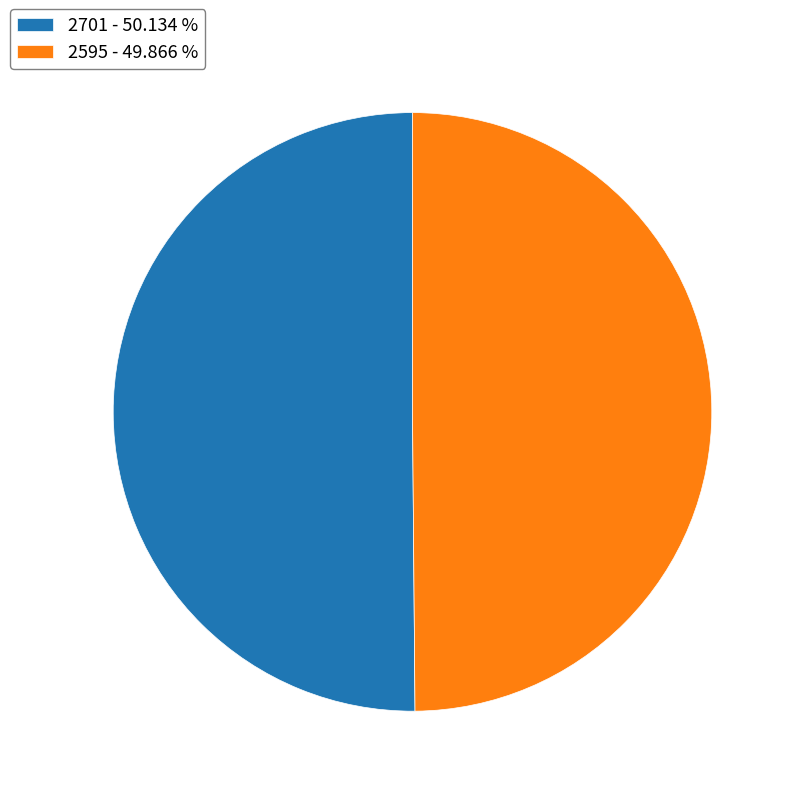

Approximately how many times larger is the value at 2595 - 49.866 % compared to 2701 - 50.134 %?

1.0